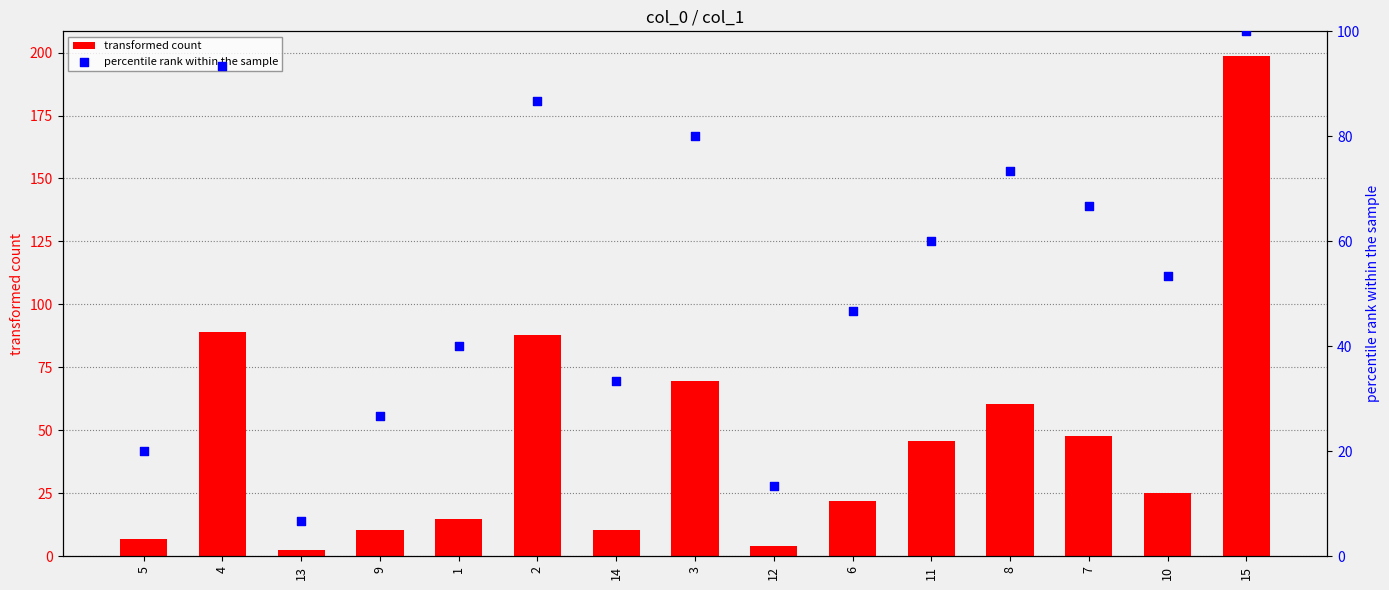

What are all the series names shown in the legend?

transformed count, percentile rank within the sample